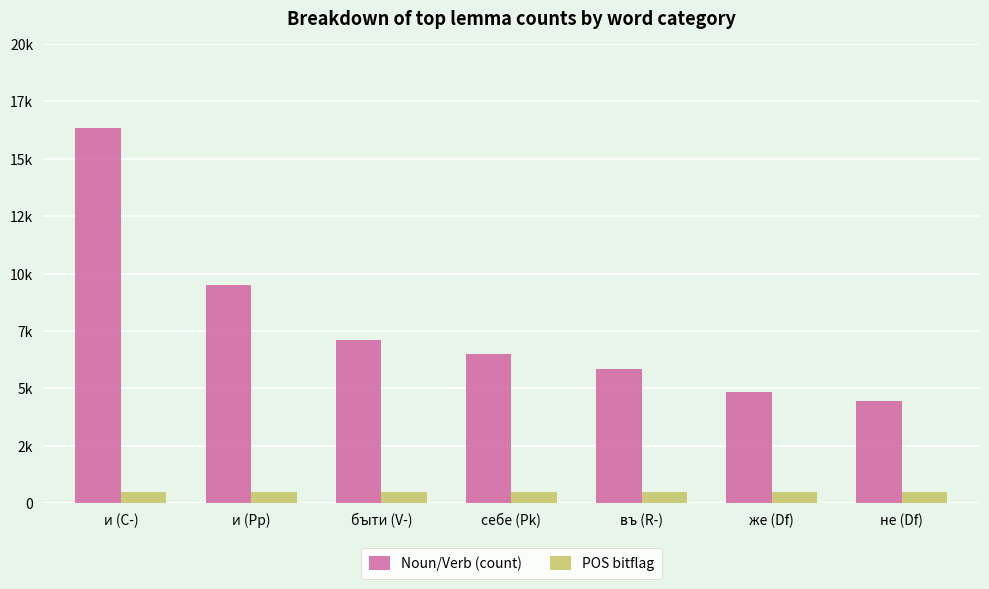

Reading left to right, list all the values displayed in this chart.

Noun/Verb (count): 16330	9509	7116	6498	5831	4836	4439
POS bitflag: 511	511	511	511	511	509	511